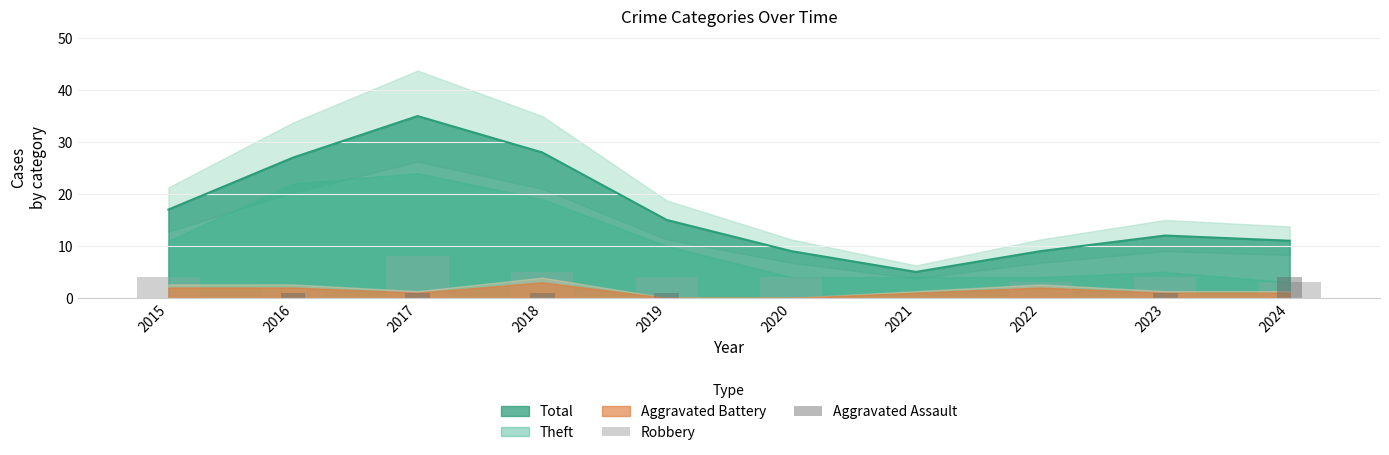

Where is Total nearest to the value 20?

2015